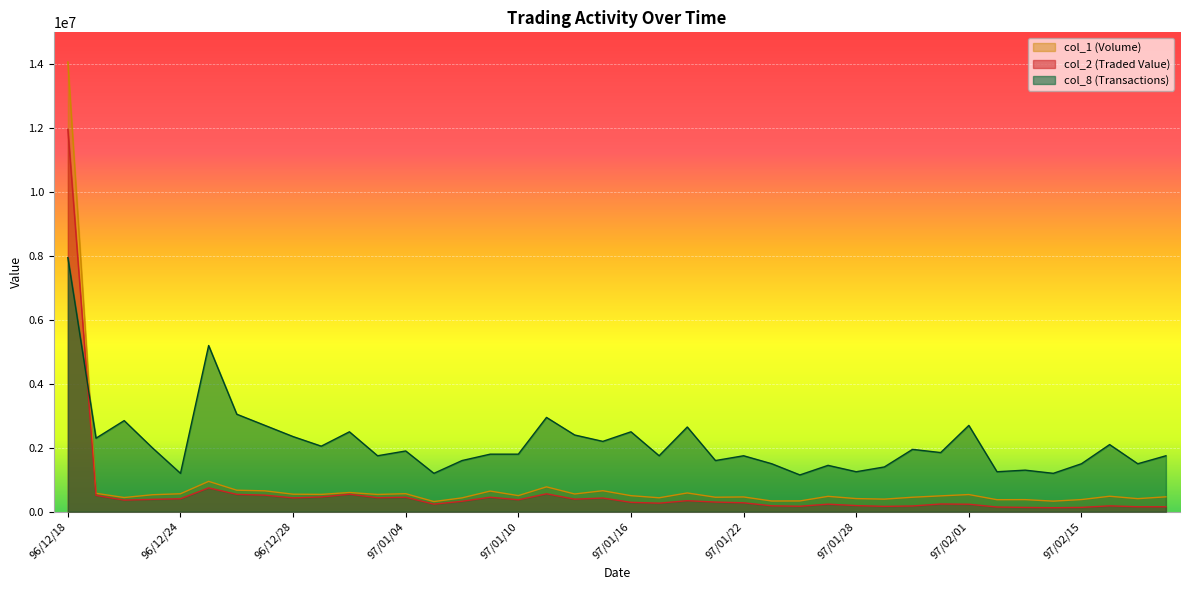

What is the value of the col_2 (Traded Value) point at the 38th from the left?

182080